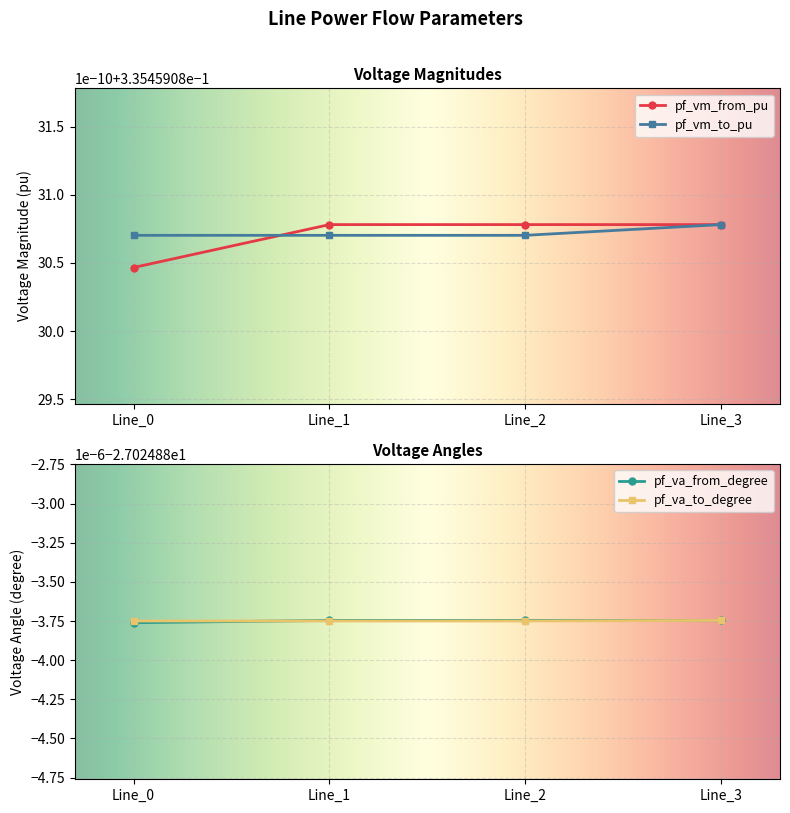

Between which two adjacent categories do pf_va_to_degree and pf_va_from_degree first intersect?

Line_0 and Line_1